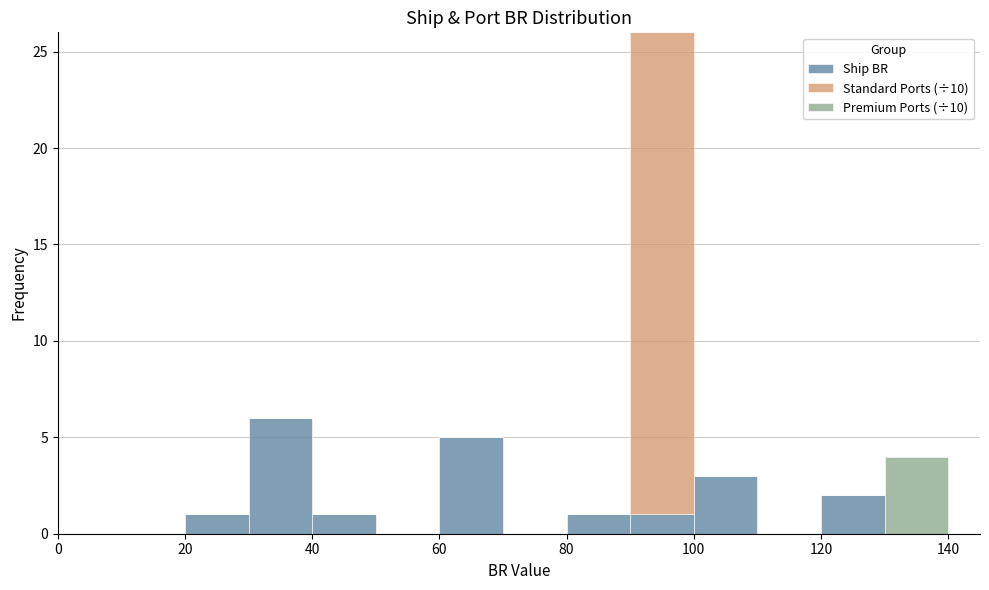

Reading left to right, transcribe this chart: for each stacked bar, give the range it covers on the x-axis and its total height. The values are not printed on the chart, so give them approximately, as read against the axis.

0 to 10: 0
10 to 20: 0
20 to 30: 1
30 to 40: 6
40 to 50: 1
50 to 60: 0
60 to 70: 5
70 to 80: 0
80 to 90: 1
90 to 100: 26
100 to 110: 3
110 to 120: 0
120 to 130: 2
130 to 140: 4